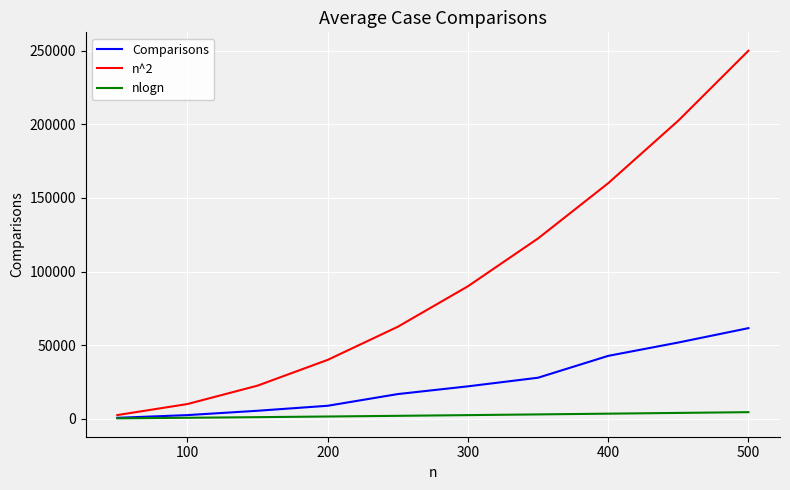

What is the greatest value displayed?

250000.0